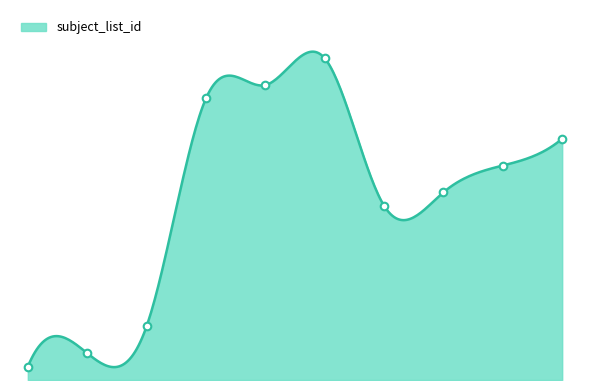

Approximately how many times larger is the value at 5 compared to 7?

1.7